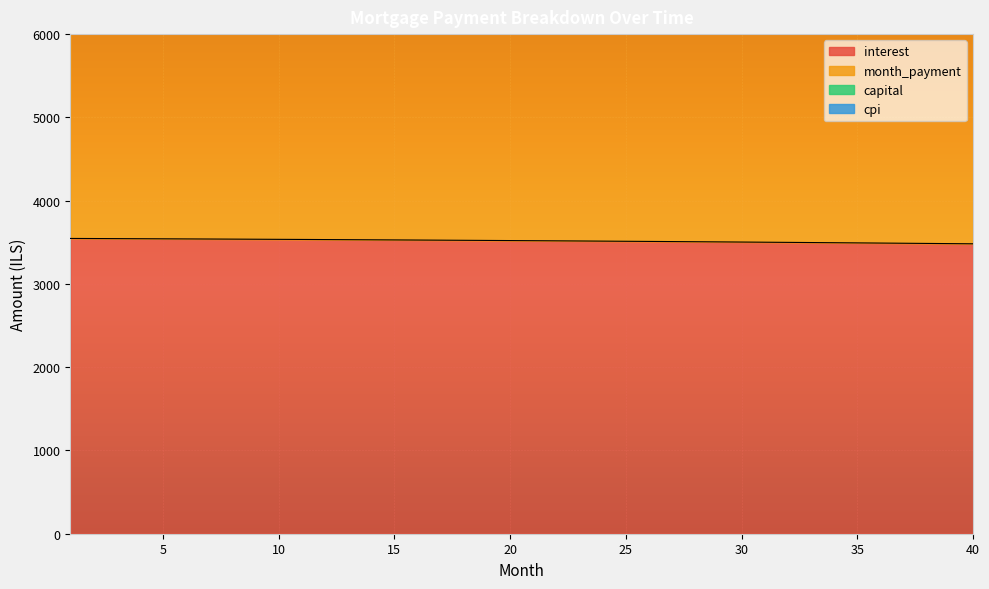

Rank the categories by capital value from highest to lowest.

40, 39, 38, 37, 36, 35, 34, 33, 32, 31, 30, 29, 28, 27, 26, 25, 24, 23, 22, 21, 20, 19, 18, 17, 16, 15, 14, 13, 12, 11, 10, 9, 8, 7, 6, 5, 4, 3, 2, 1